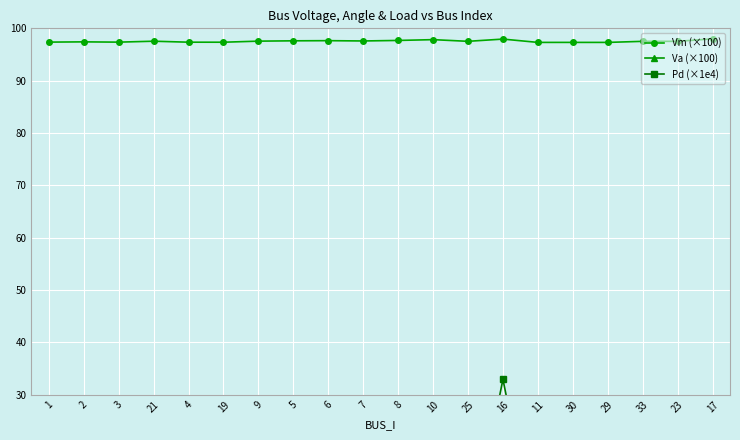

Rank the series by their maximum value, from lowest to highest.

Va (×100), Pd (×1e4), Vm (×100)